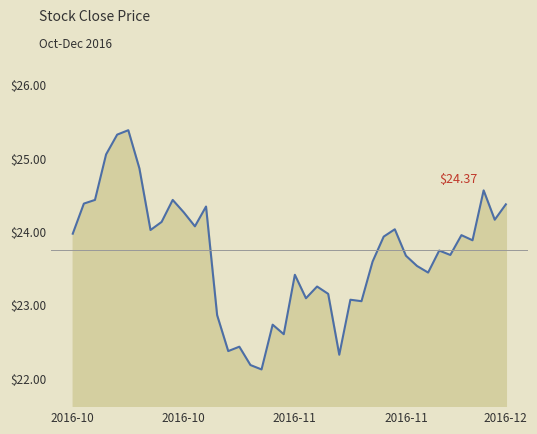

What is the difference between the maximum and minimum values?

3.3